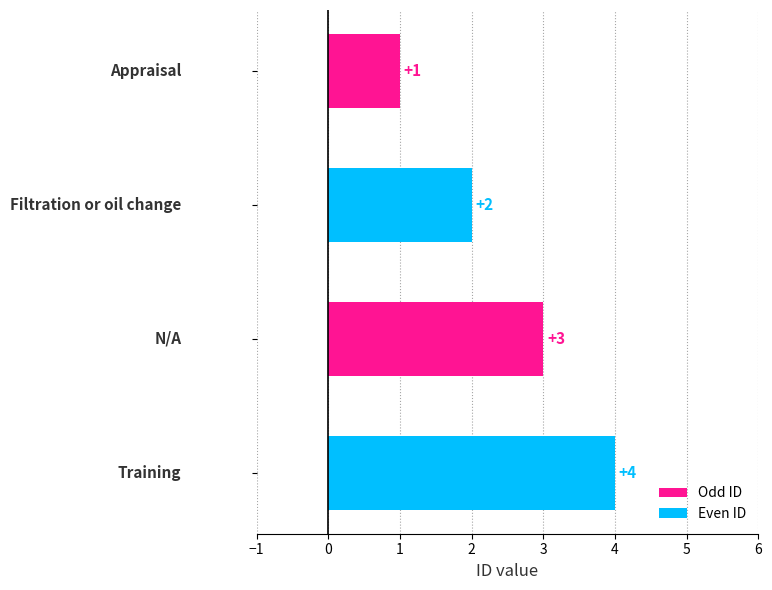

Count the values in the range 2 to 4.

3